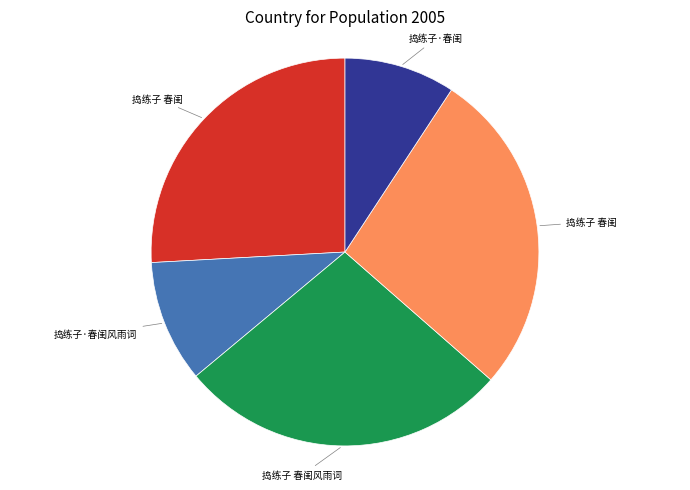

Is there a majority slice in this chart?

No